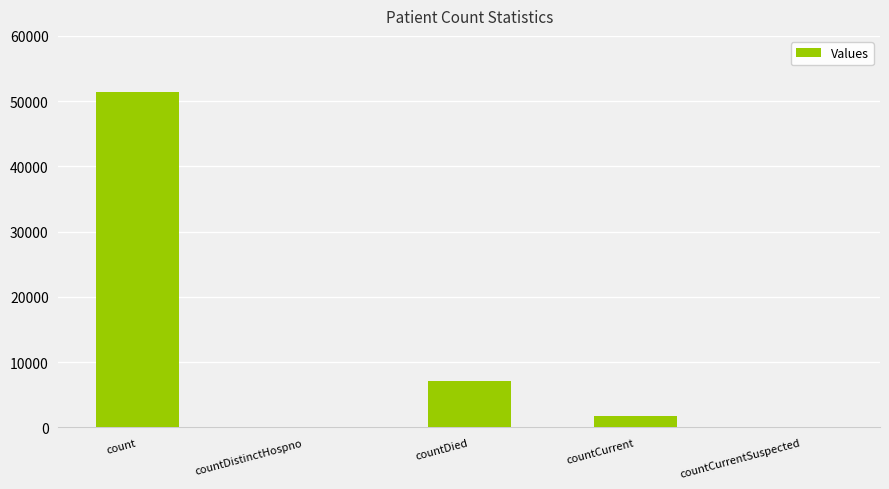

Is it true that the value at countDied is 4673?

False